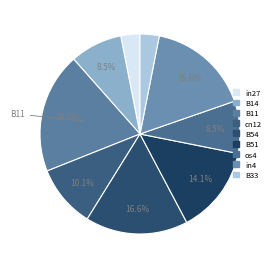

How many slices are in this pie chart?

9